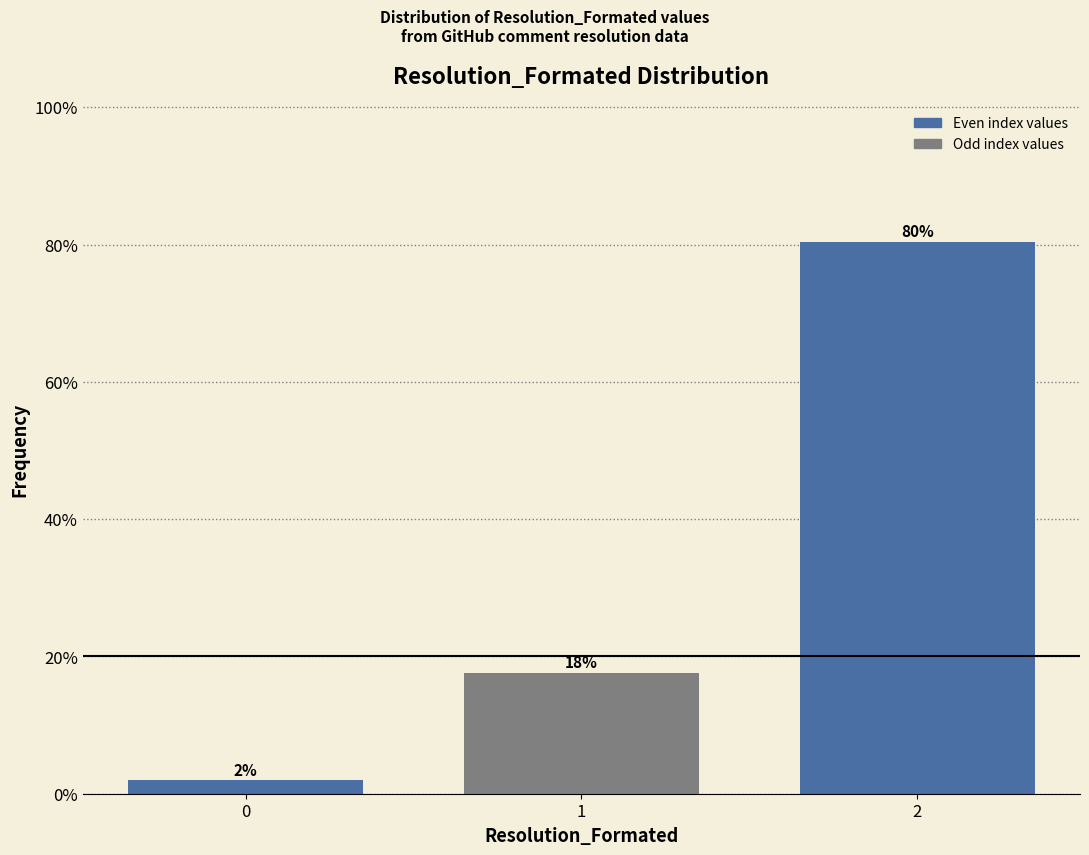

List the labels in order of value, largest first.

2, 1, 0